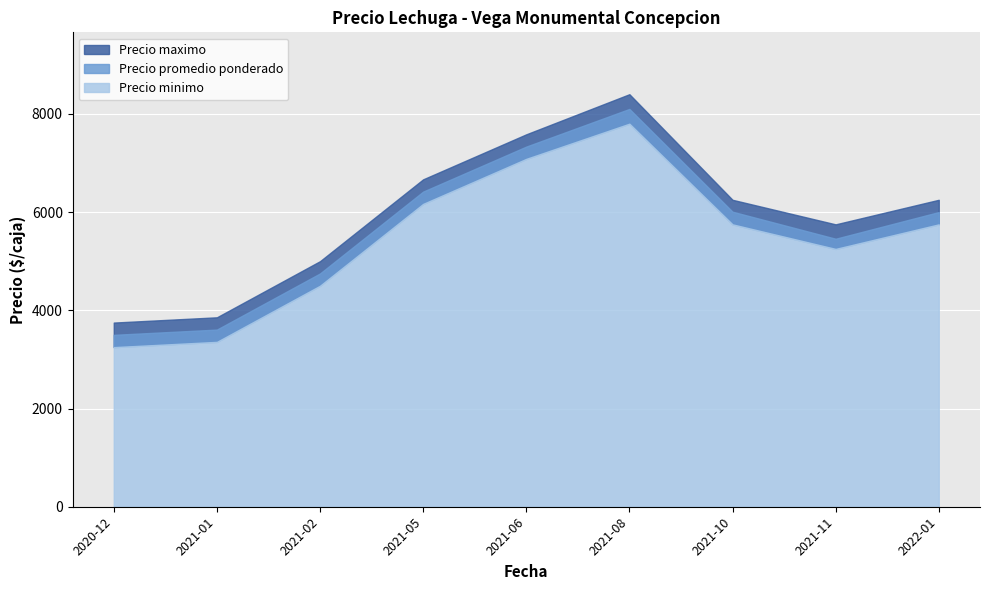

Where is the first local maximum for Precio promedio ponderado?

2021-08-24